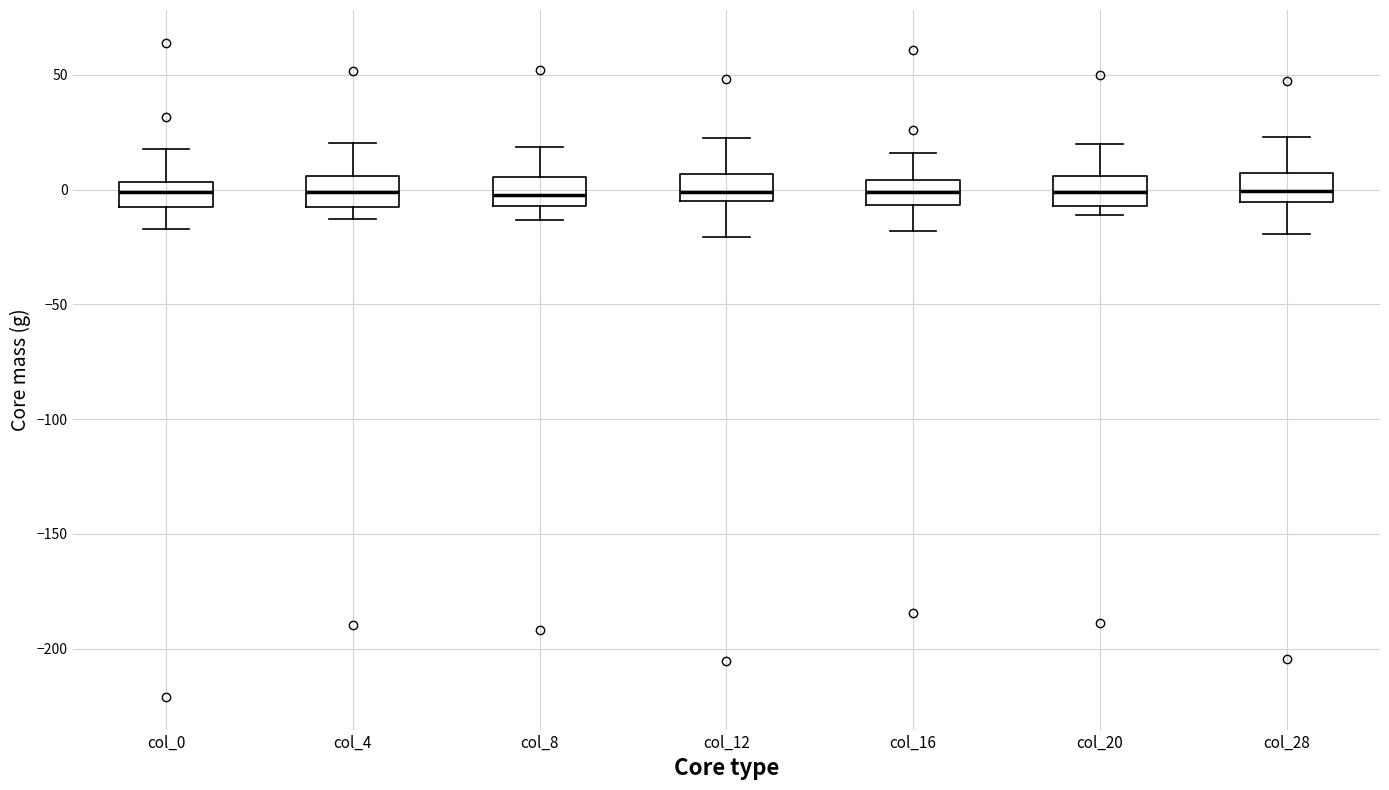

Where does the upper whisker of the box for col_16 end on the y-axis? The values are not printed on the chart, so give them approximately, as read against the axis.

15